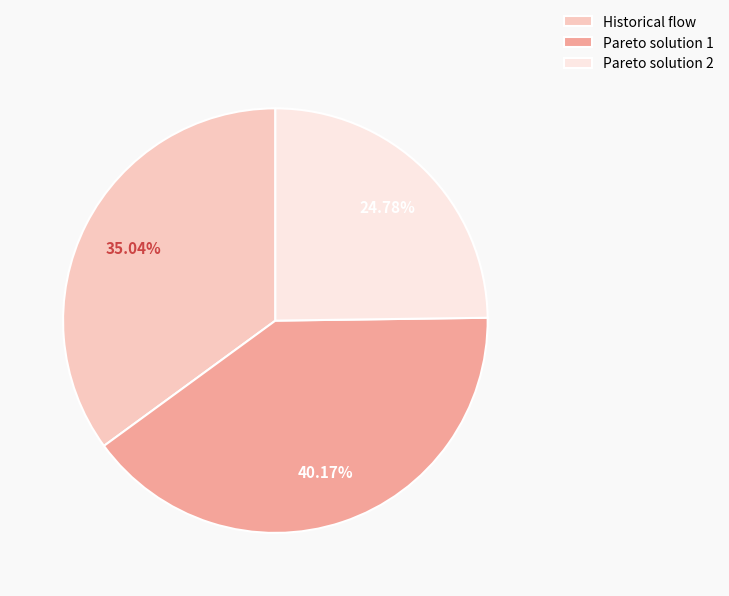

Between Pareto solution 2 and Pareto solution 1, which is larger?

Pareto solution 1